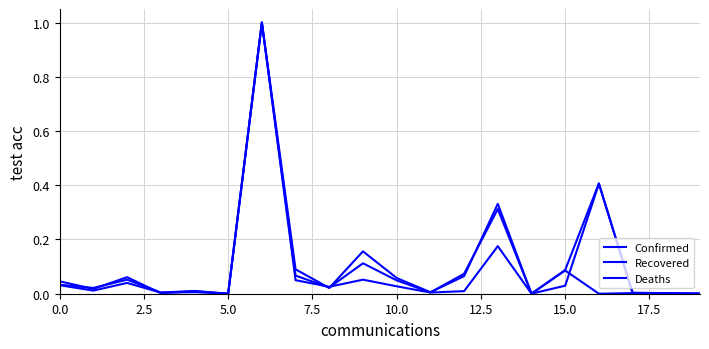

What is the value of the Confirmed point at the 14th from the left?

0.3